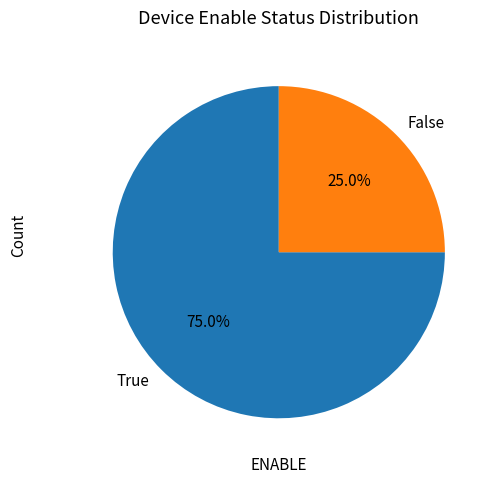

The False slice represents 39% of the pie. True or false?

False